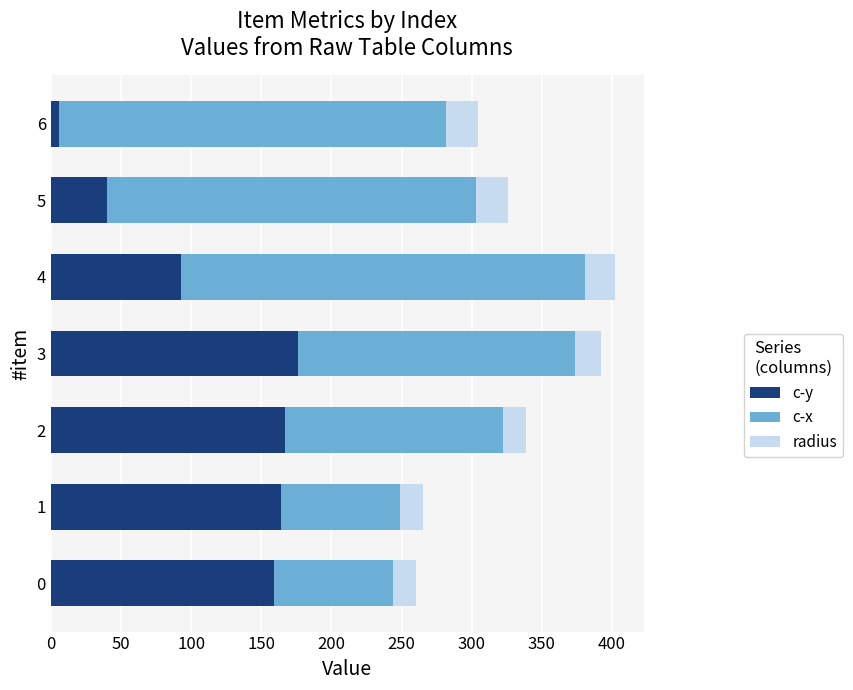

What is the average value of the c-y series?

115.1